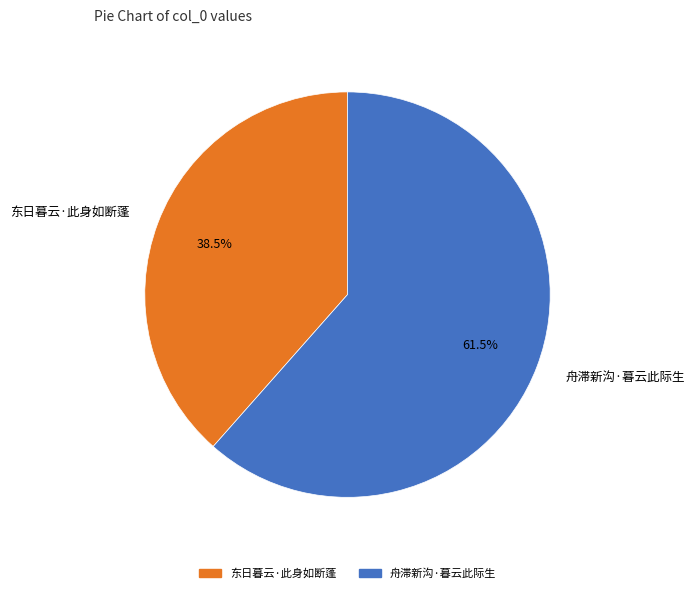

Which slice is the largest?

舟滞新沟·暮云此际生